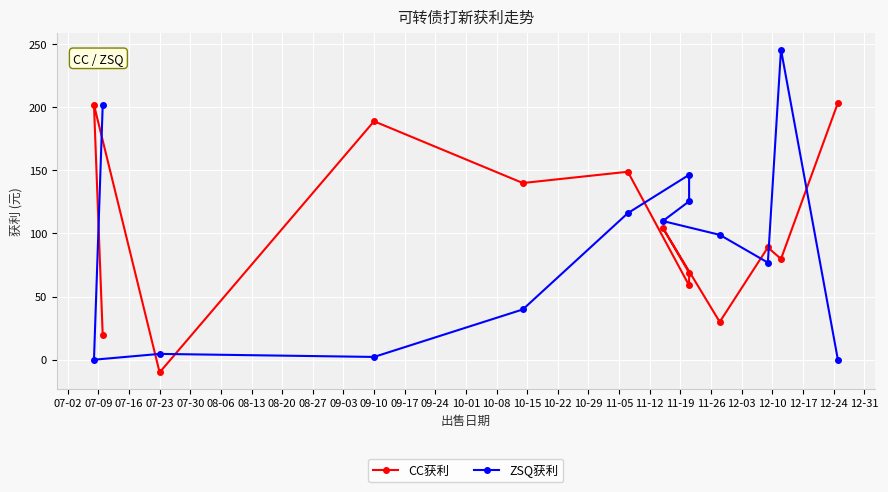

What position from the left is 07-02?

1